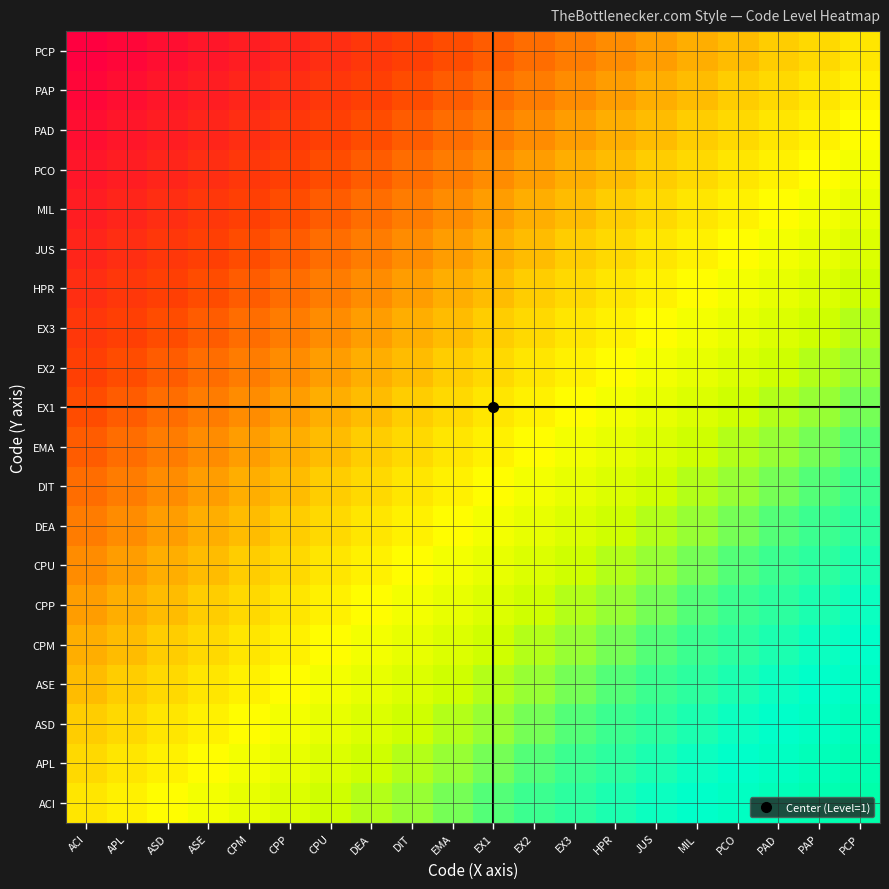

How many series are shown in this chart?

20